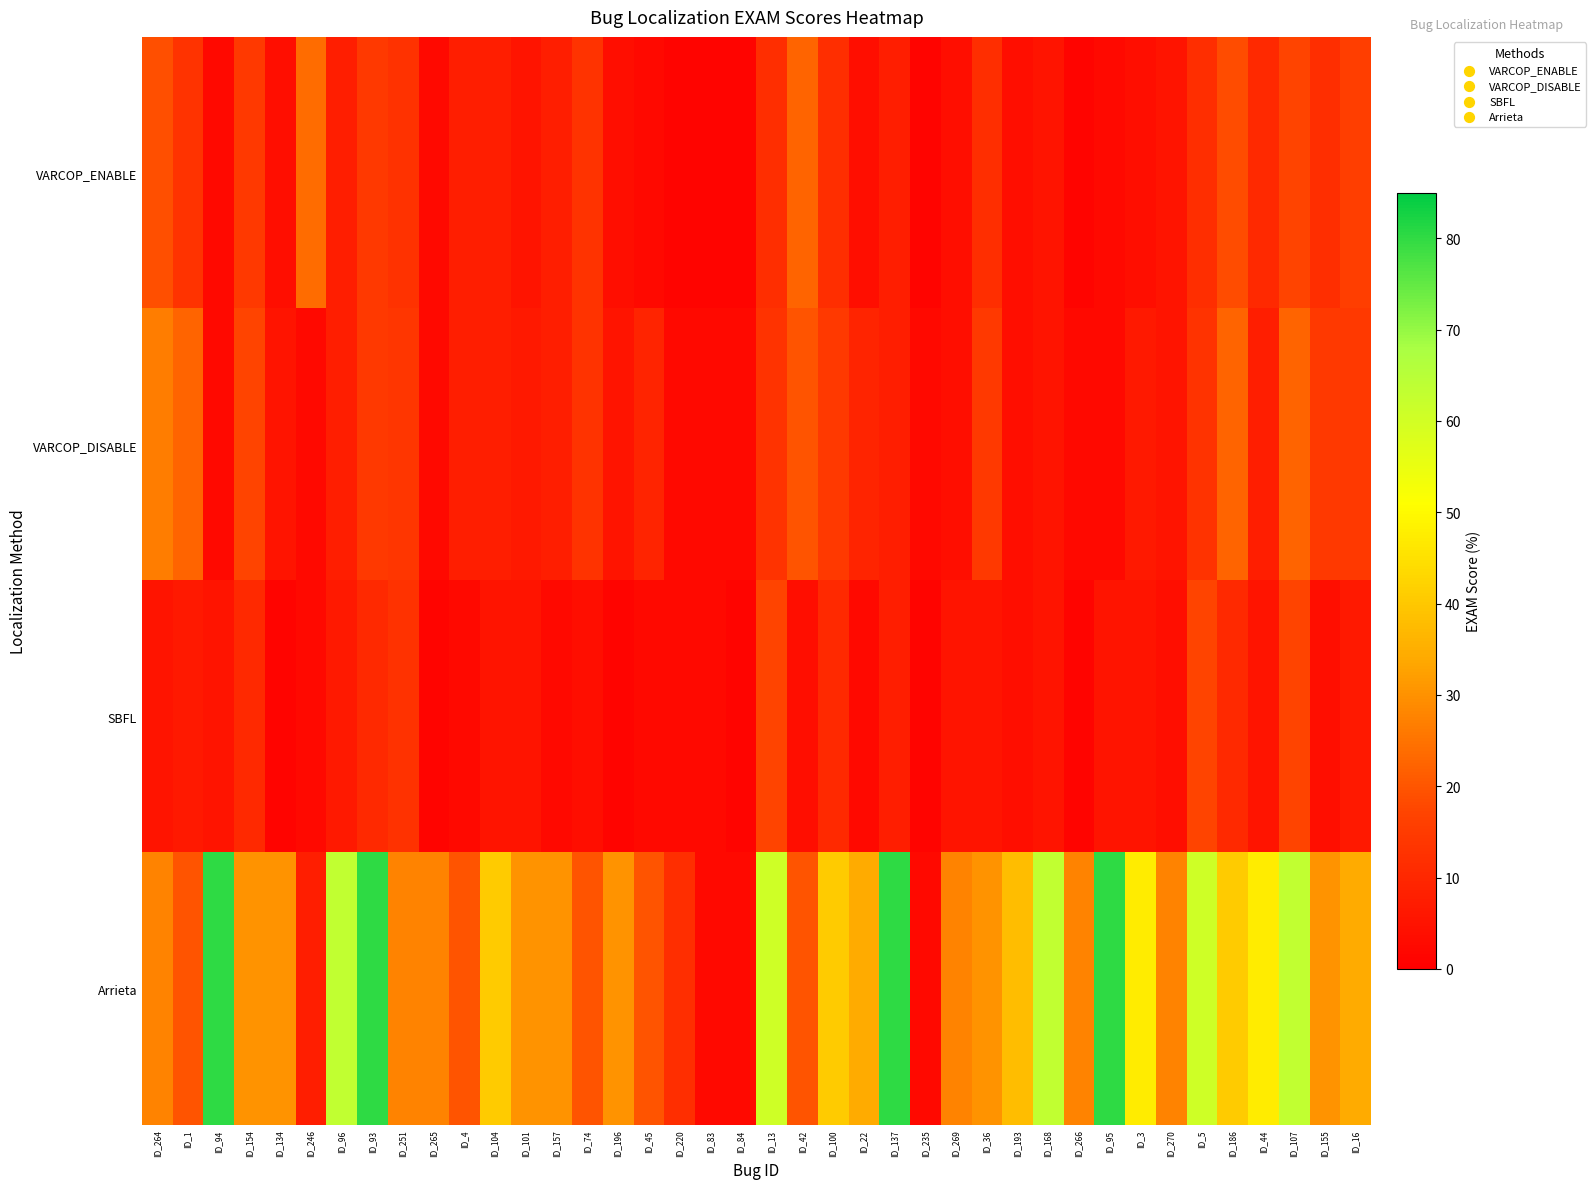

Reading right to left, transcribe all the data shown in this chart.

VARCOP_ENABLE: ID_16=15.8	ID_155=11.8	ID_107=17.1	ID_44=10.5	ID_186=18.4	ID_5=11.8	ID_270=5.1	ID_3=3.9	ID_95=2.6	ID_266=1.3	ID_168=5.3	ID_193=3.9	ID_36=11.8	ID_269=3.8	ID_235=1.3	ID_137=7.9	ID_22=3.9	ID_100=11.8	ID_42=22.4	ID_13=11.8	ID_84=1.3	ID_83=1.3	ID_220=1.3	ID_45=2.6	ID_196=3.9	ID_74=13.2	ID_157=7.9	ID_101=5.3	ID_104=7.9	ID_4=7.9	ID_265=2.5	ID_251=12.7	ID_93=14.5	ID_96=7.9	ID_246=23.7	ID_134=3.9	ID_154=14.5	ID_94=2.6	ID_1=13.2	ID_264=19.0
VARCOP_DISABLE: ID_16=14.5	ID_155=14.5	ID_107=22.4	ID_44=7.9	ID_186=22.4	ID_5=13.2	ID_270=5.1	ID_3=6.6	ID_95=2.6	ID_266=2.5	ID_168=5.3	ID_193=3.9	ID_36=14.5	ID_269=3.8	ID_235=2.6	ID_137=7.9	ID_22=9.2	ID_100=14.5	ID_42=19.7	ID_13=13.2	ID_84=2.6	ID_83=2.6	ID_220=2.6	ID_45=9.2	ID_196=5.3	ID_74=13.2	ID_157=7.9	ID_101=6.6	ID_104=7.9	ID_4=7.9	ID_265=2.5	ID_251=13.9	ID_93=14.5	ID_96=7.9	ID_246=2.6	ID_134=5.3	ID_154=17.1	ID_94=2.6	ID_1=22.4	ID_264=26.6
SBFL: ID_16=6.6	ID_155=3.9	ID_107=17.1	ID_44=5.3	ID_186=10.5	ID_5=17.1	ID_270=3.8	ID_3=5.3	ID_95=5.3	ID_266=1.3	ID_168=5.3	ID_193=3.9	ID_36=5.3	ID_269=5.1	ID_235=1.3	ID_137=7.9	ID_22=2.6	ID_100=10.5	ID_42=3.9	ID_13=17.1	ID_84=1.3	ID_83=2.6	ID_220=2.6	ID_45=2.6	ID_196=1.3	ID_74=3.9	ID_157=2.6	ID_101=5.3	ID_104=5.3	ID_4=2.6	ID_265=1.3	ID_251=12.7	ID_93=10.5	ID_96=6.6	ID_246=2.6	ID_134=1.3	ID_154=10.5	ID_94=5.3	ID_1=6.6	ID_264=5.1
Arrieta: ID_16=34.2	ID_155=30.3	ID_107=63.2	ID_44=47.4	ID_186=40.8	ID_5=60.5	ID_270=27.8	ID_3=47.4	ID_95=80.3	ID_266=27.8	ID_168=63.2	ID_193=38.2	ID_36=30.3	ID_269=27.8	ID_235=2.6	ID_137=80.3	ID_22=34.2	ID_100=40.8	ID_42=19.7	ID_13=60.5	ID_84=2.6	ID_83=2.6	ID_220=11.8	ID_45=19.7	ID_196=30.3	ID_74=19.7	ID_157=30.3	ID_101=30.3	ID_104=40.8	ID_4=19.7	ID_265=27.8	ID_251=27.8	ID_93=80.3	ID_96=63.2	ID_246=7.9	ID_134=30.3	ID_154=30.3	ID_94=80.3	ID_1=19.7	ID_264=27.8